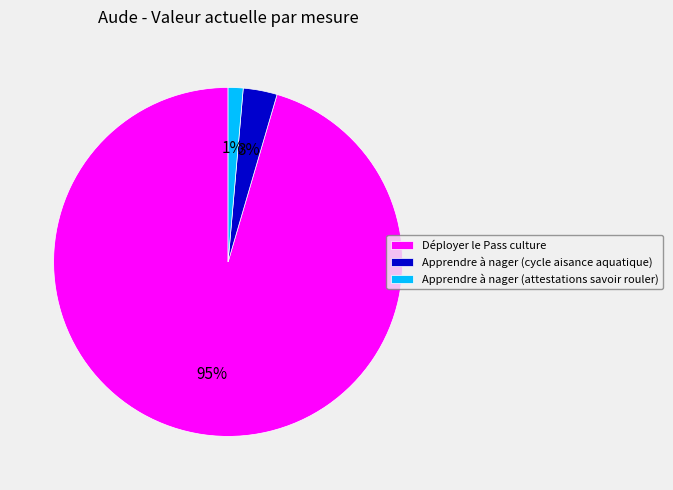

What percentage is the Apprendre à nager (attestations savoir rouler) slice, to the nearest percent?

1%